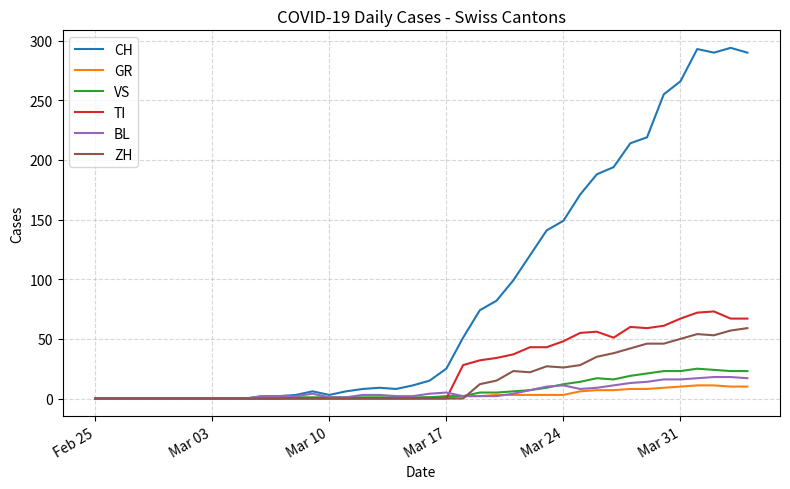

What is the maximum value shown in the chart?

294